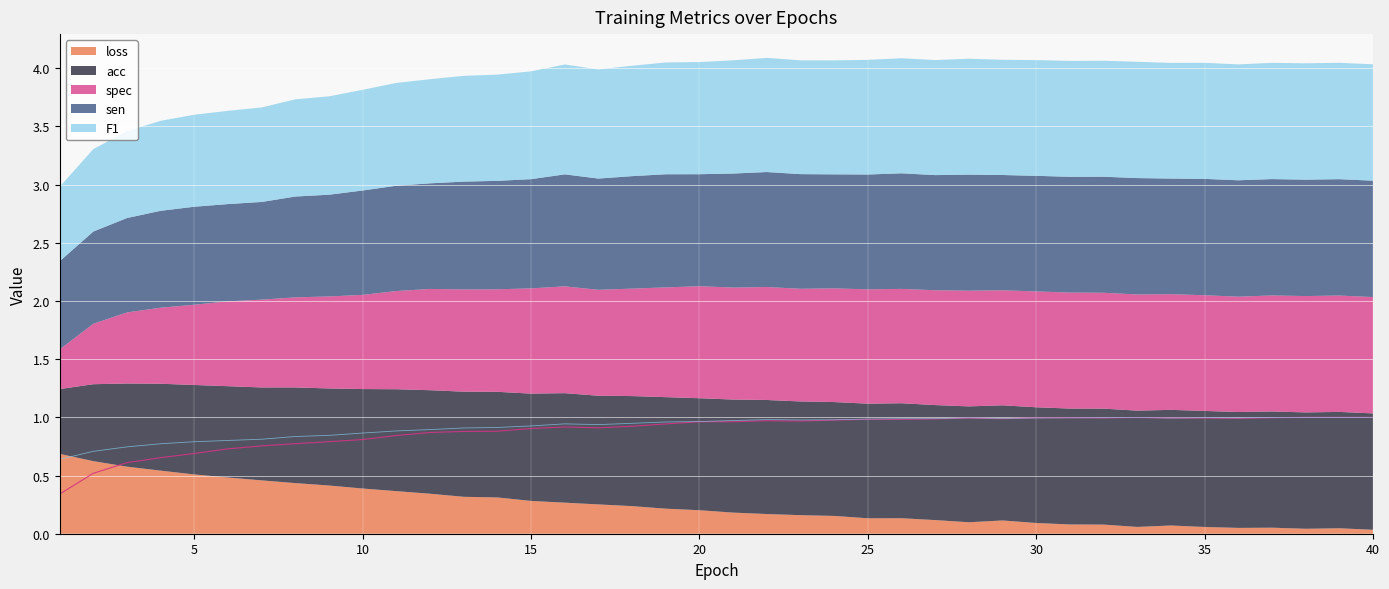

Is the value of sen at 39 greater than the value of spec at 13?

Yes